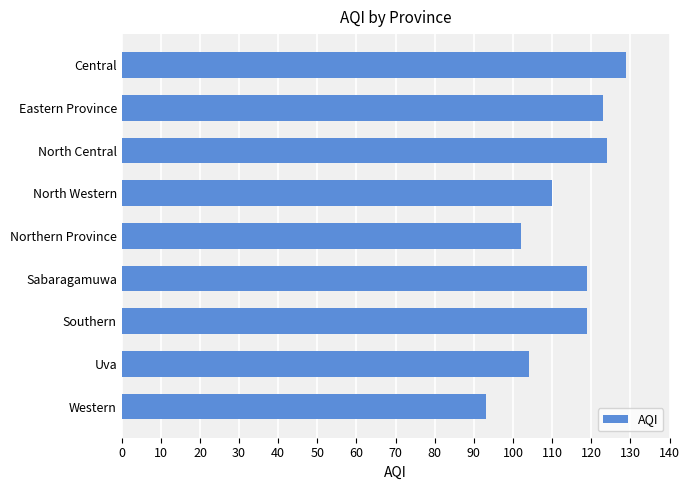

What is the sum of all values?

1023